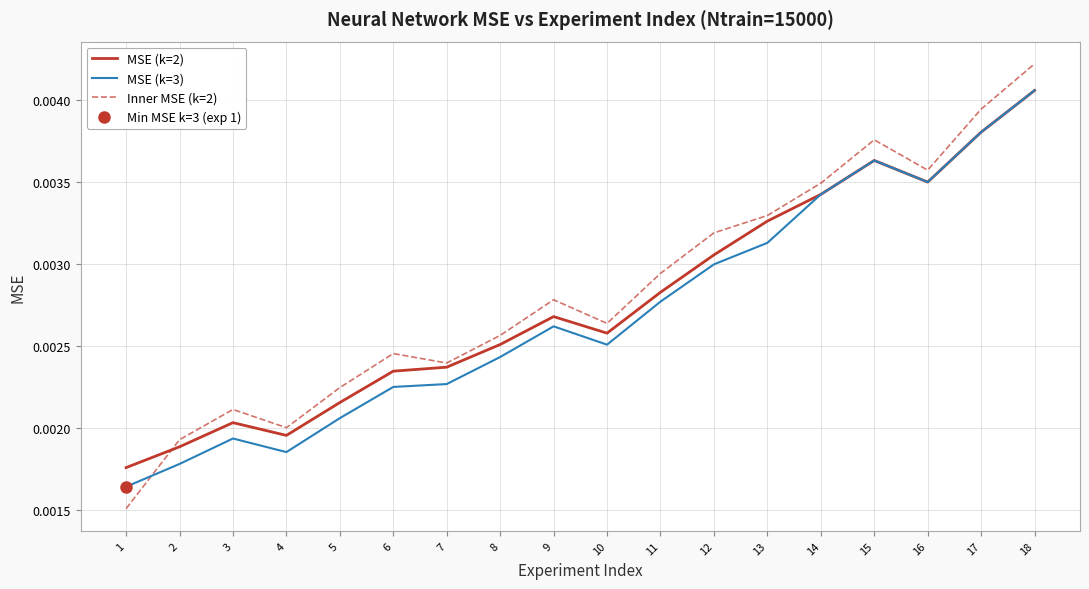

Between 7 and 14, which series saw the biggest shift?

MSE (k=3)